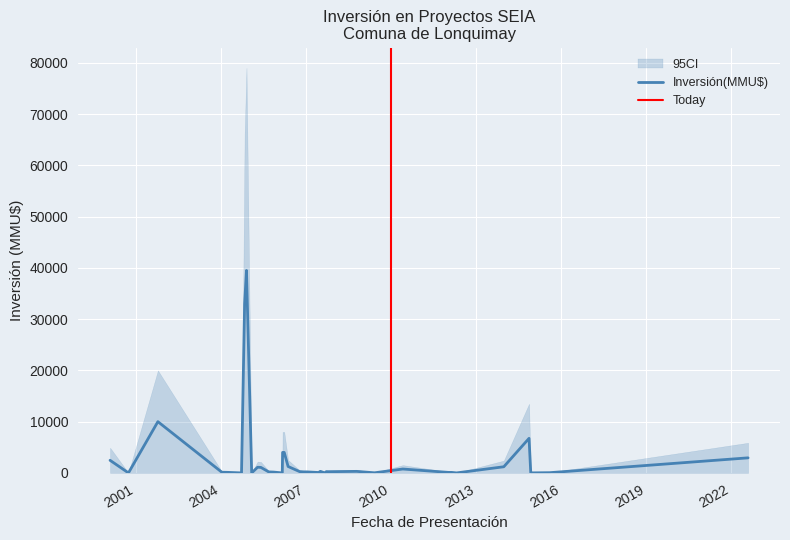

Which category has the lowest value in the Inversión(MMU$) series?

2012-04-23